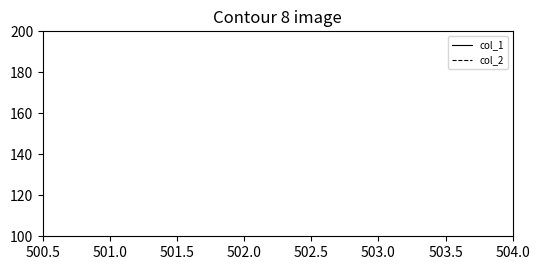

Does the chart display data point markers on the line(s)?

No